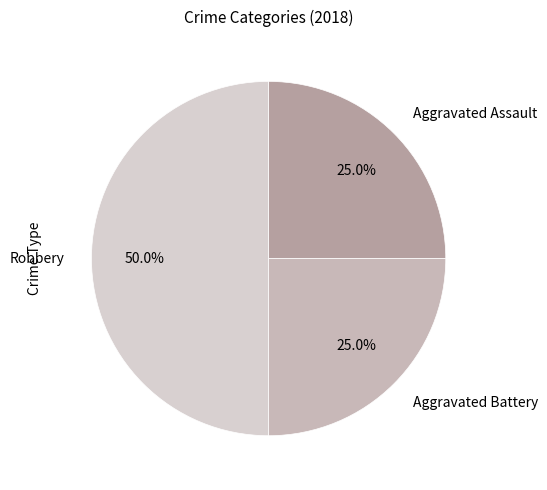

What is the largest slice in the pie chart?

Robbery